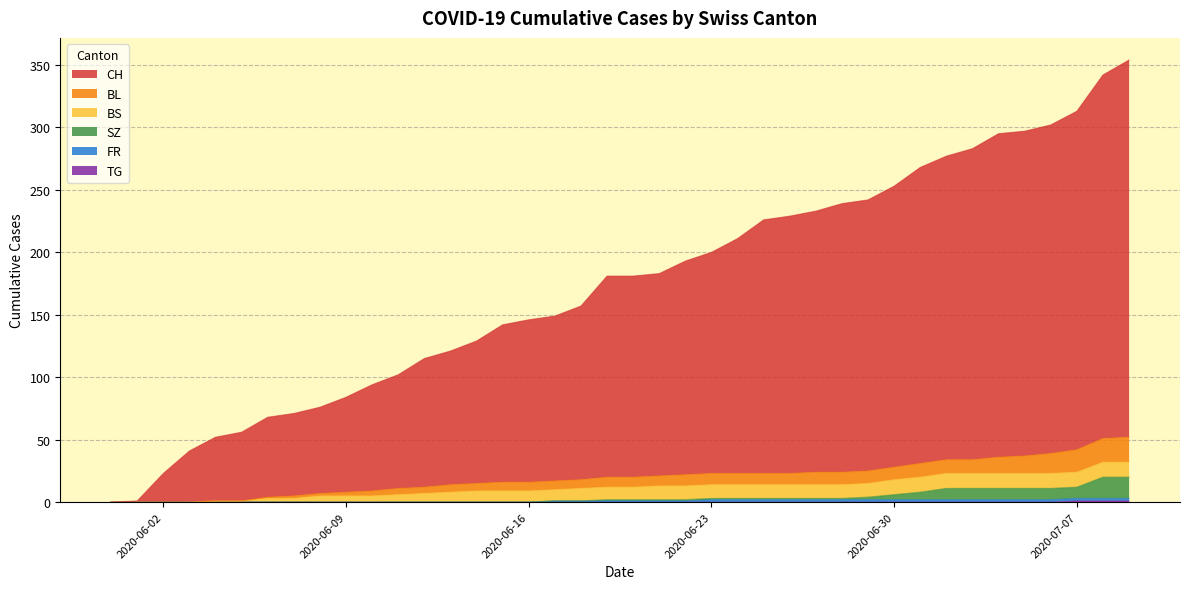

What is the label of the 11th point from the left?

2020-06-10